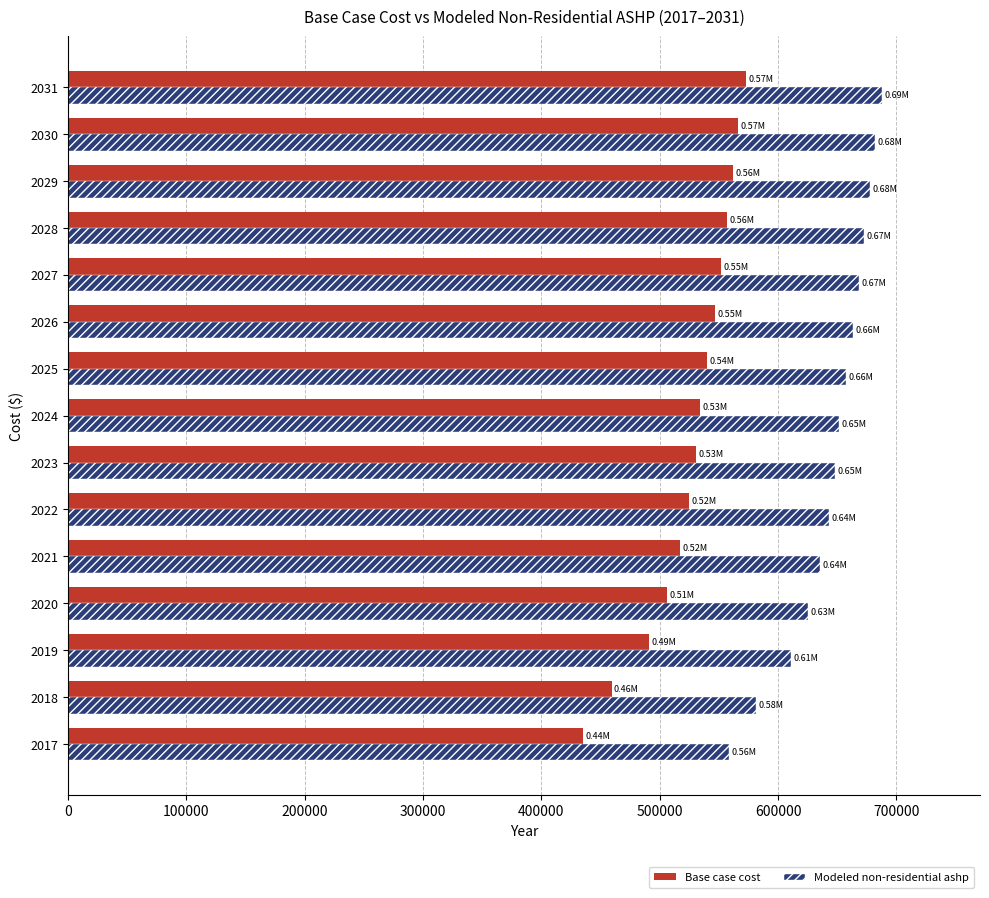

What is the minimum value for Modeled non-residential ashp?

558529.2